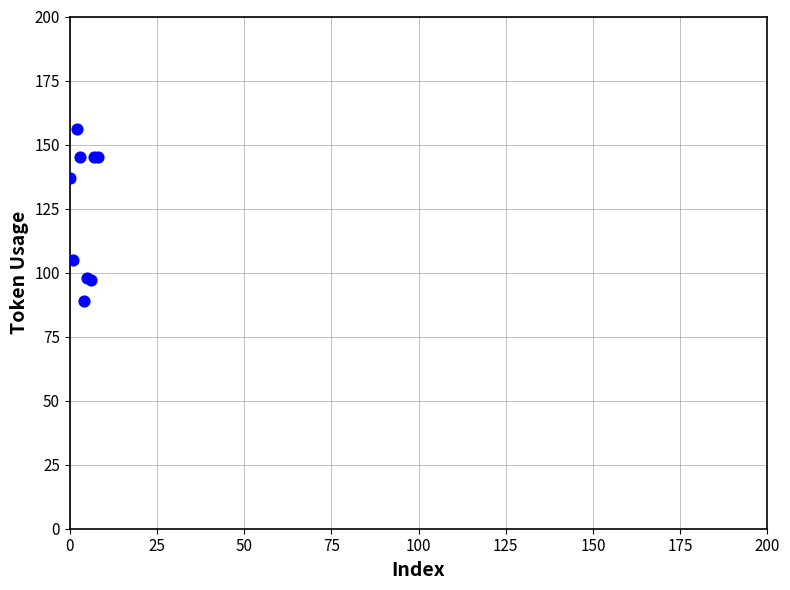

What Y value in the scatter plot is closest to 122?

137